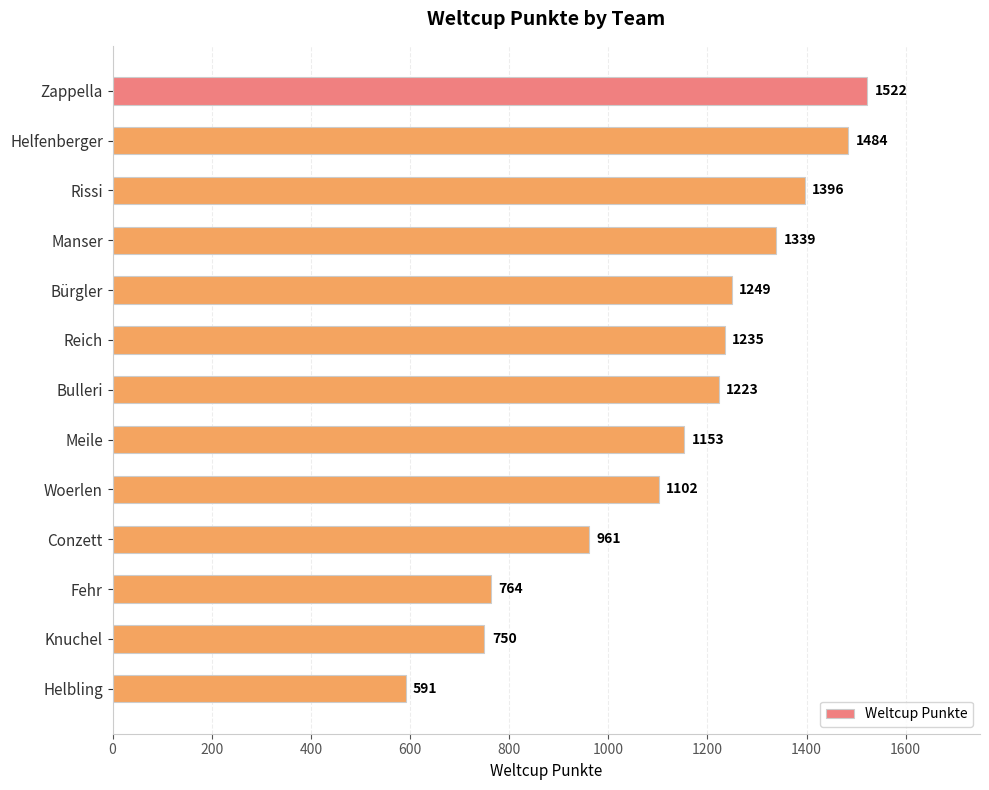

Does the chart contain stacked bars?

No